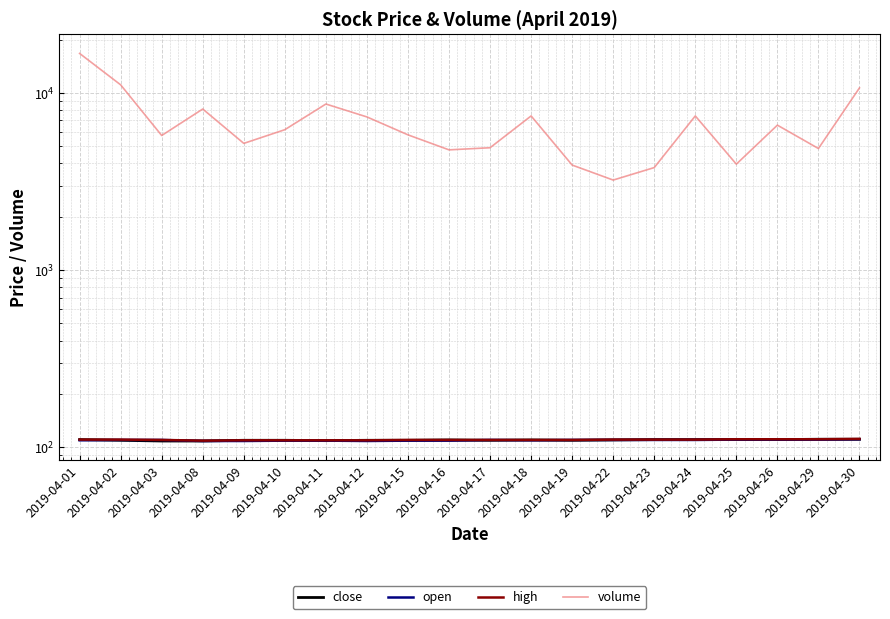

What is the sum of all close values?

2197.0